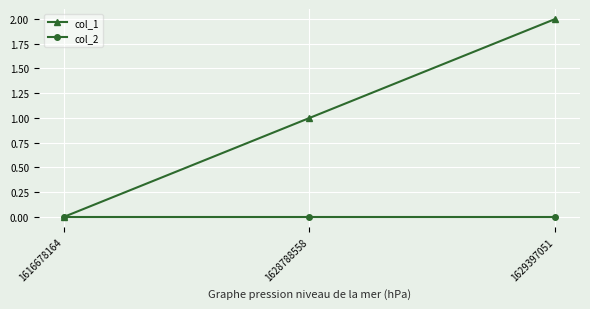

What is the difference between the second highest and minimum values in the col_1 series?

1